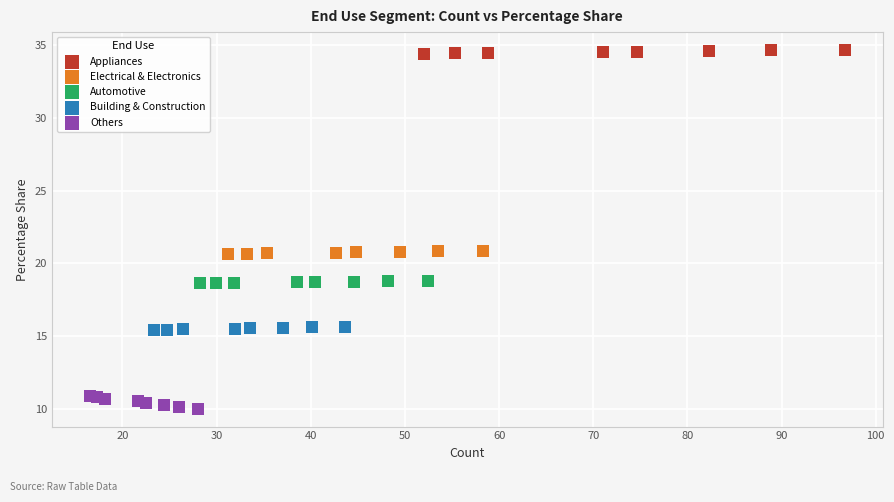

Which series reaches the minimum Y coordinate?

Others